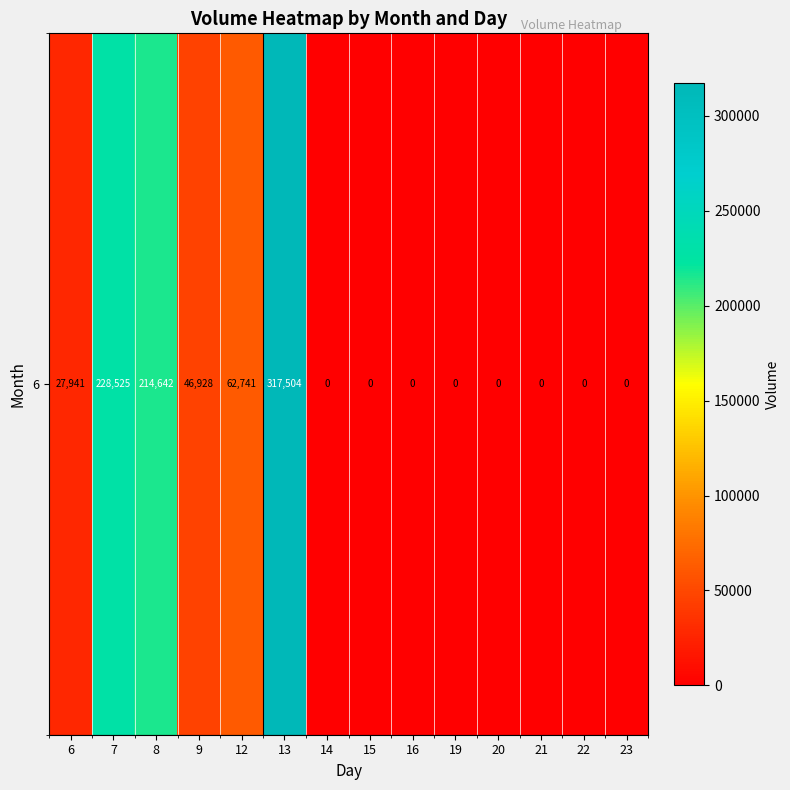

List the labels in order of value, smallest first.

14, 15, 16, 19, 20, 21, 22, 23, 6, 9, 12, 8, 7, 13